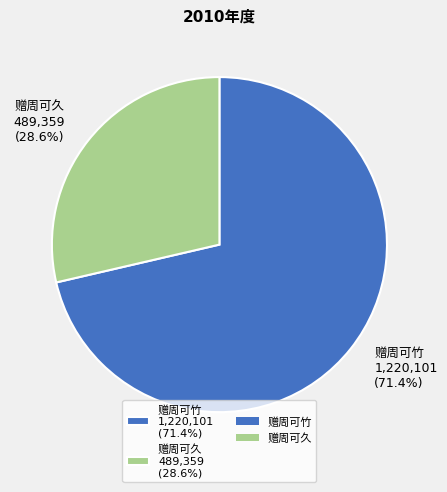

Rank the categories by value from highest to lowest.

赠周可竹, 赠周可久